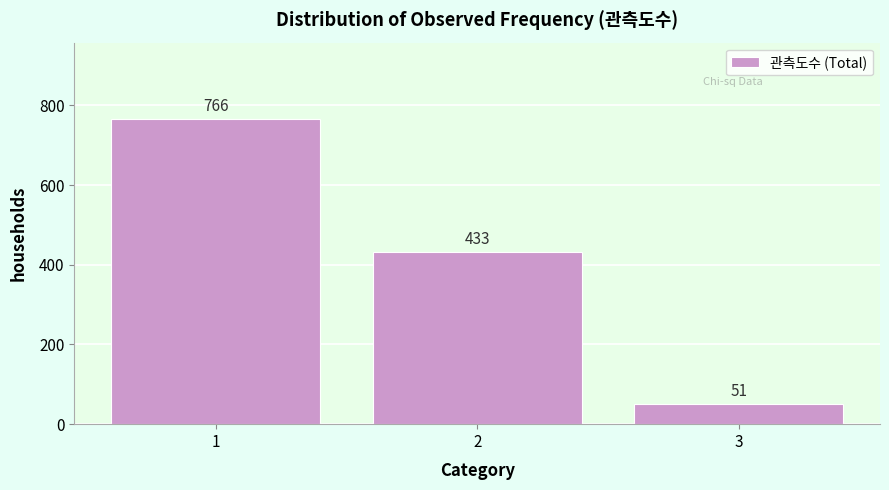

Reading right to left, what are all the values shown in this chart?

51	433	766